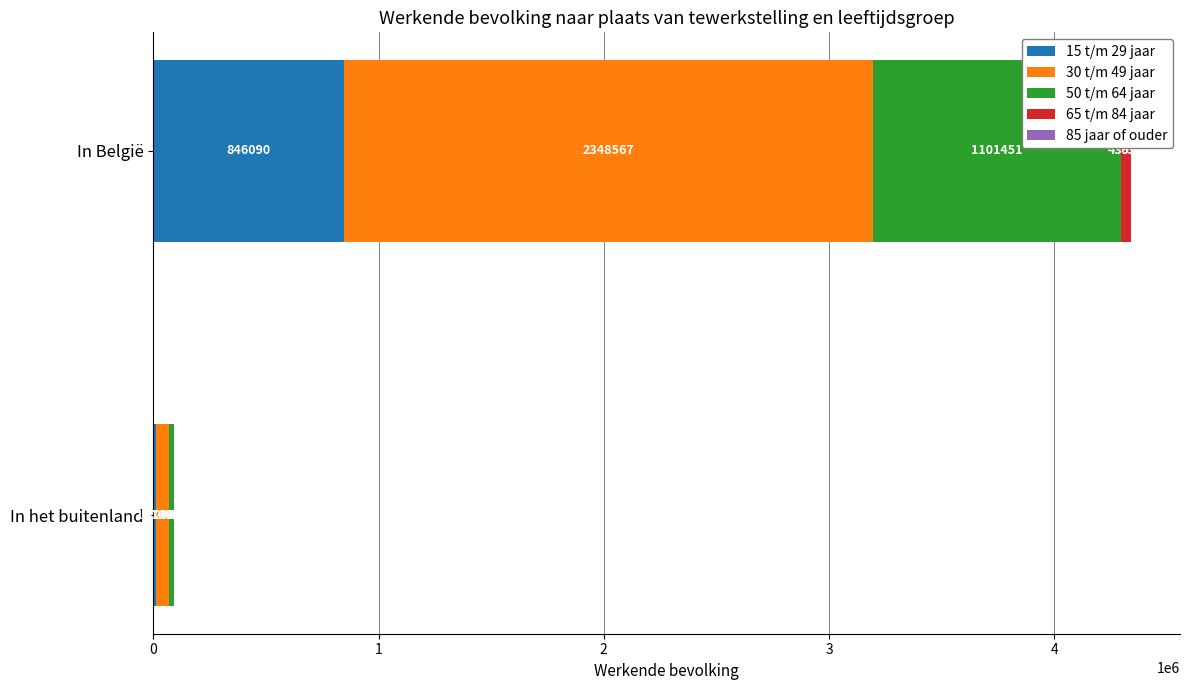

At which category is the sum across all series the highest?

In België